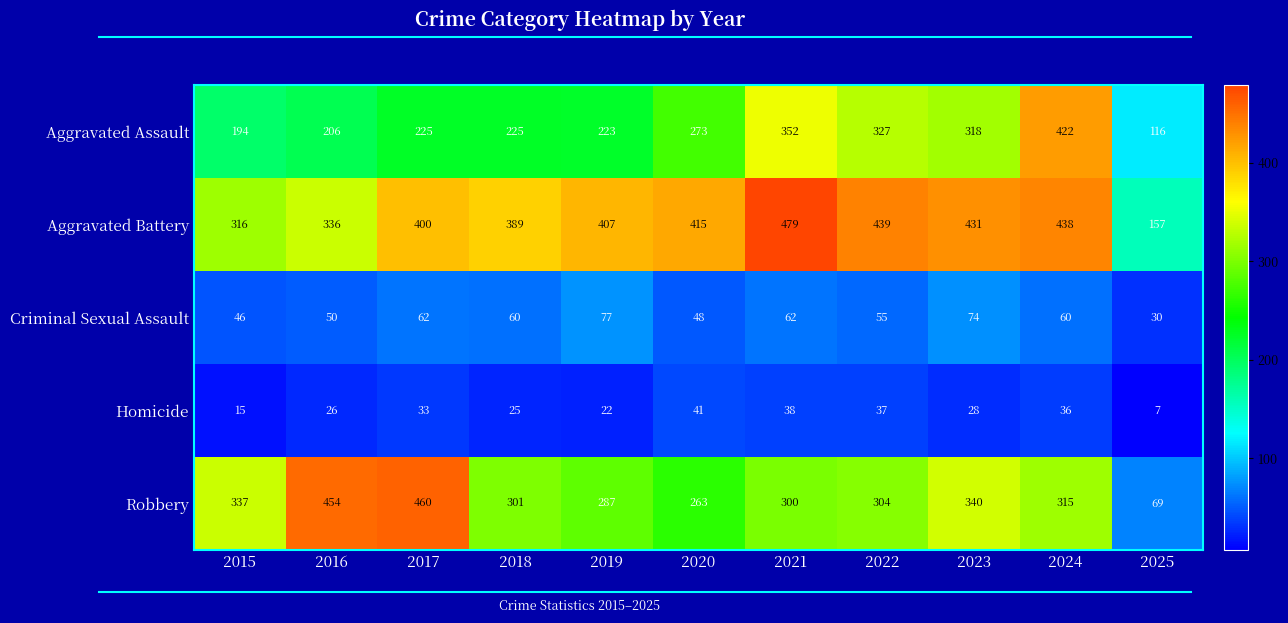

What is the difference between the Robbery values at 2015 and 2018?

36